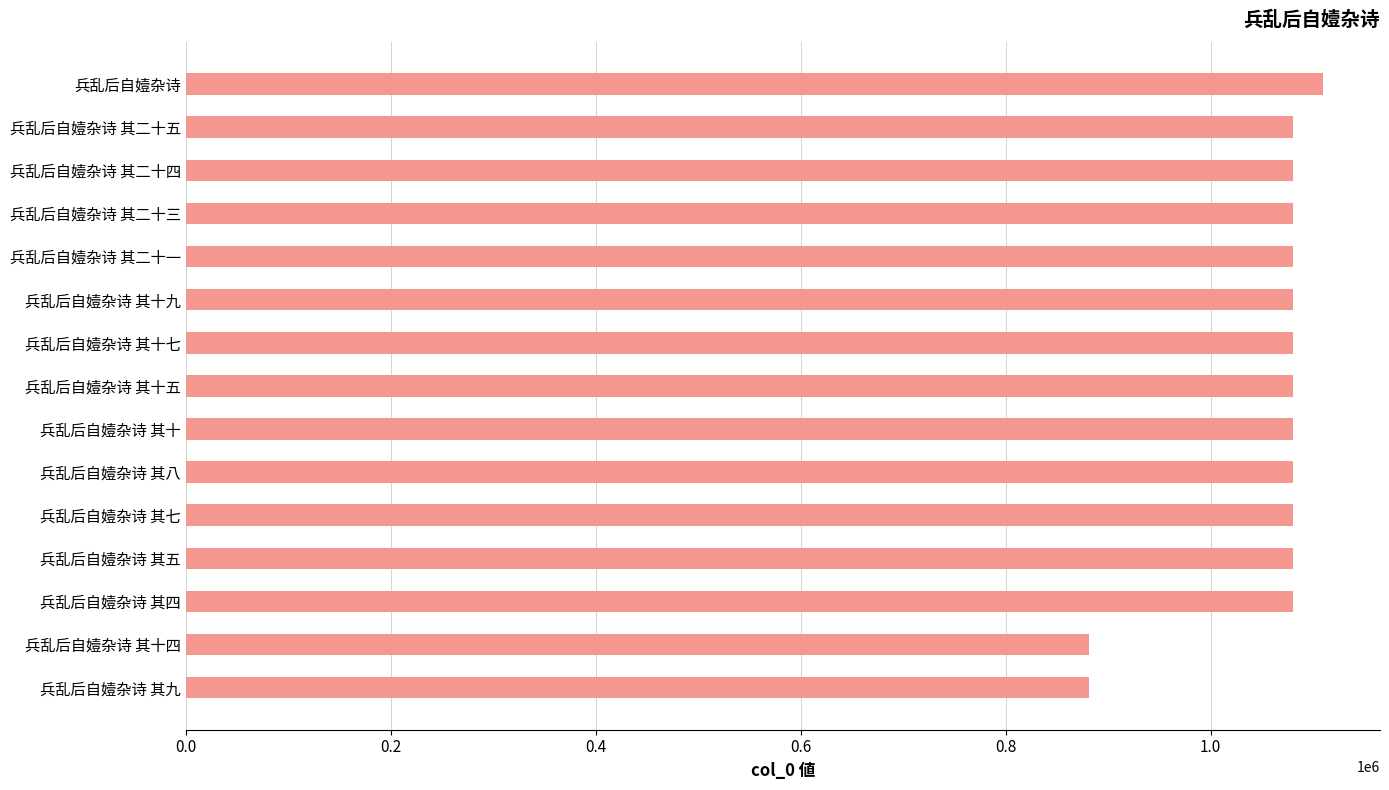

Approximately how many times larger is the value at 兵乱后自嬄杂诗 其十七 compared to 兵乱后自嬄杂诗 其十九?

1.0